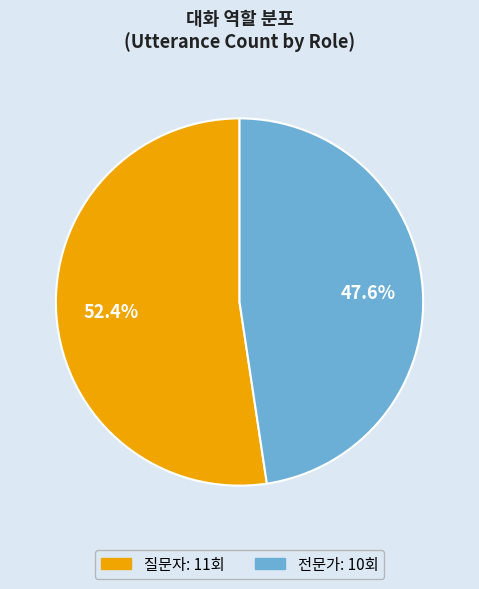

Rank the categories by value from highest to lowest.

질문자, 전문가